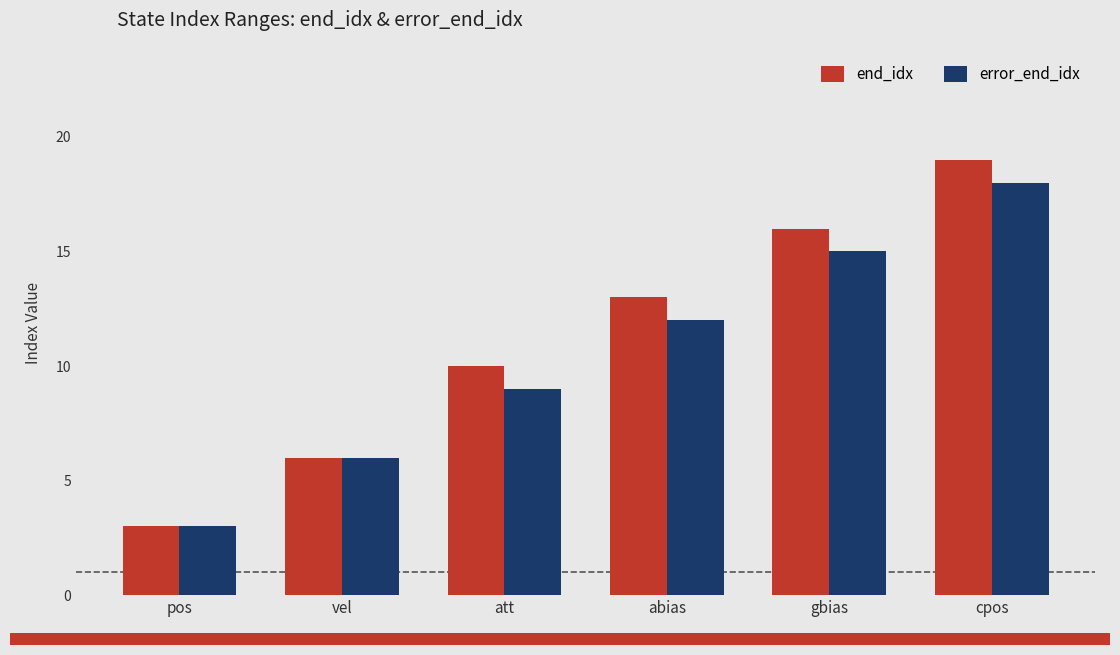

Which series has the largest range (max minus min)?

end_idx